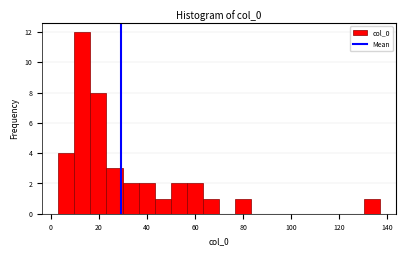

Read against the x-axis, roughly where is the centre of the tallest bar?

14